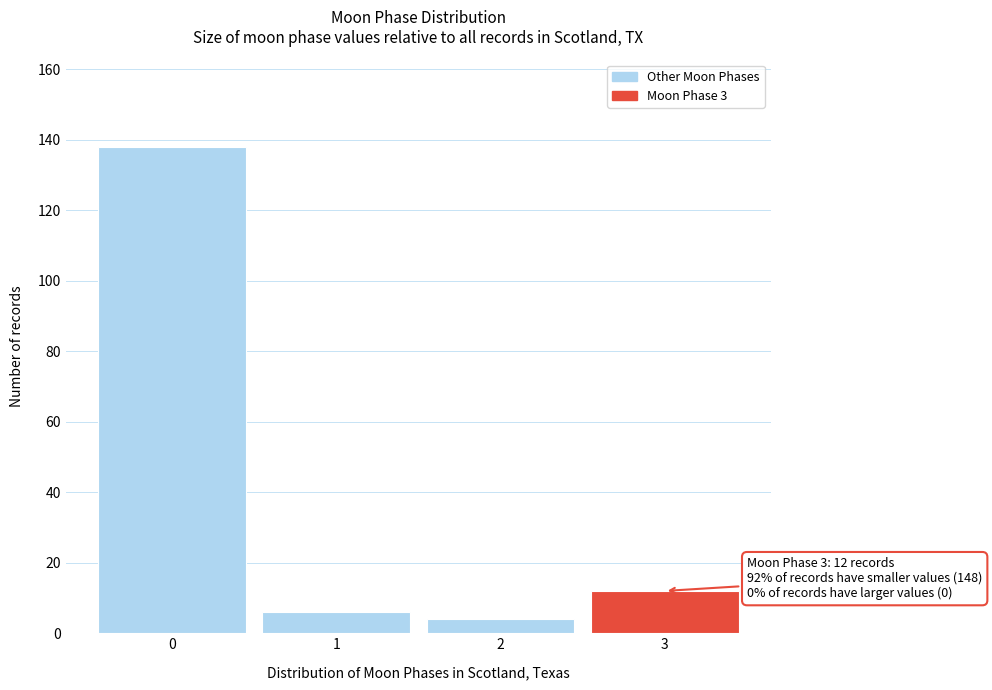

Reading left to right, what are all the values shown in this chart?

0=138	1=6	2=4	3=12